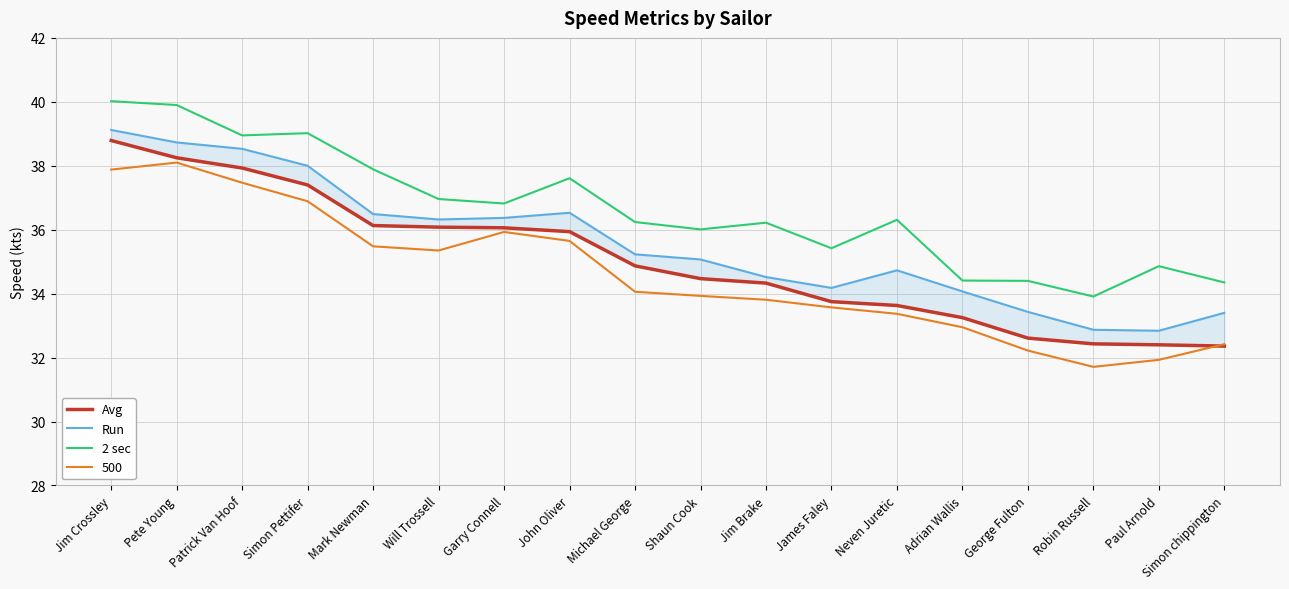

Rank the categories by Run value from lowest to highest.

Paul Arnold, Robin Russell, Simon chippington, George Fulton, Adrian Wallis, James Faley, Jim Brake, Neven Juretic, Shaun Cook, Michael George, Will Trossell, Garry Connell, Mark Newman, John Oliver, Simon Pettifer, Patrick Van Hoof, Pete Young, Jim Crossley